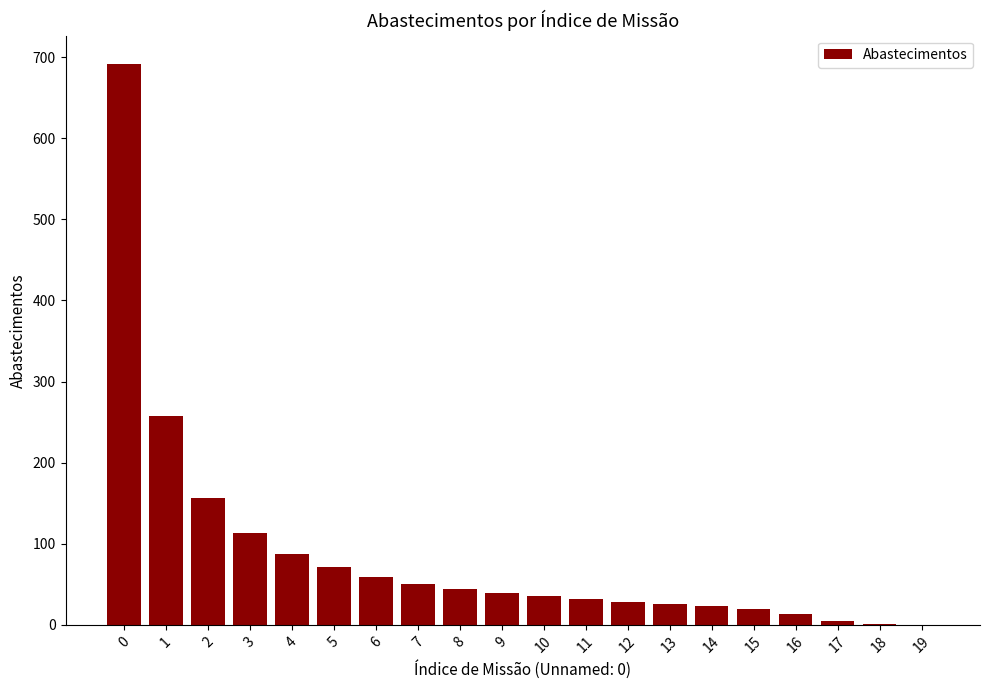

What is the change in value from 5 to 7?

-20